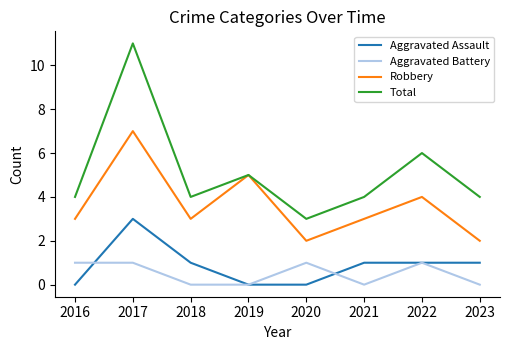

Read the Total value at 2018.

4